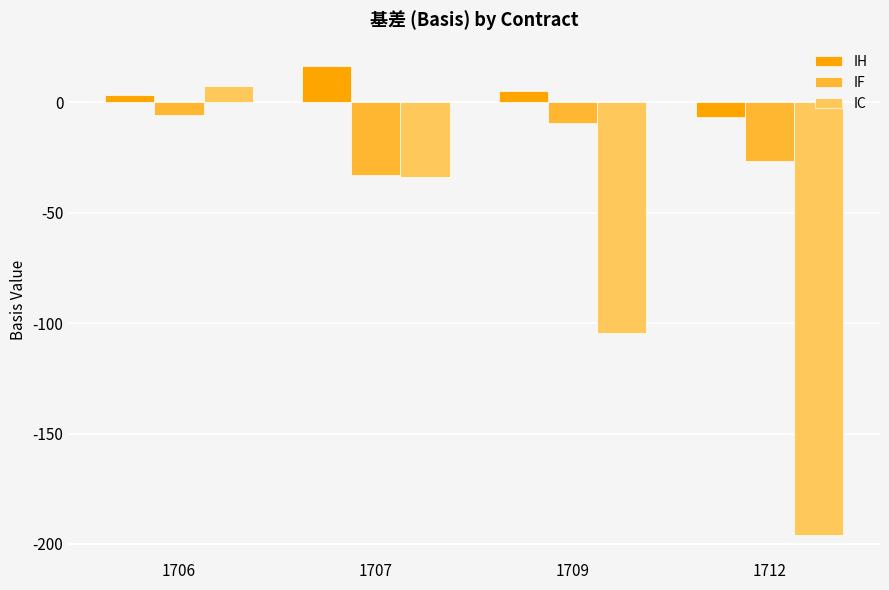

What is the difference between the maximum and minimum values in the IF series?

27.0